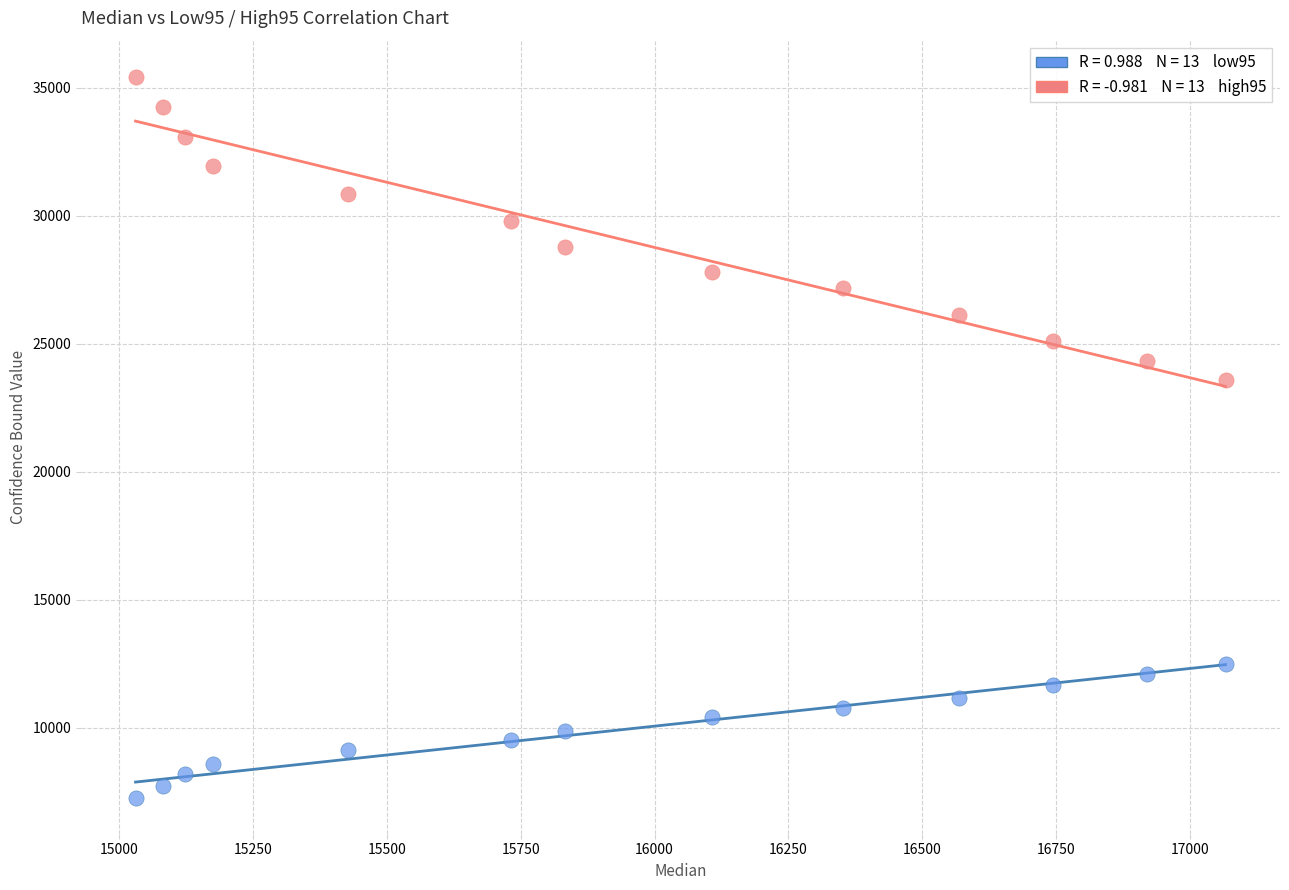

Across all series, what Y value is closest to 21355?

23573.1